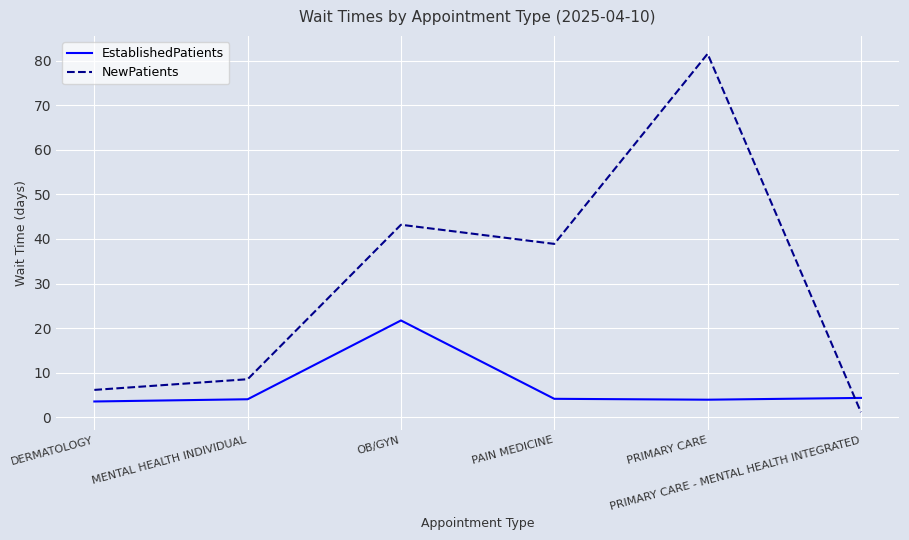

Rank the series by their average value, from highest to lowest.

NewPatients, EstablishedPatients